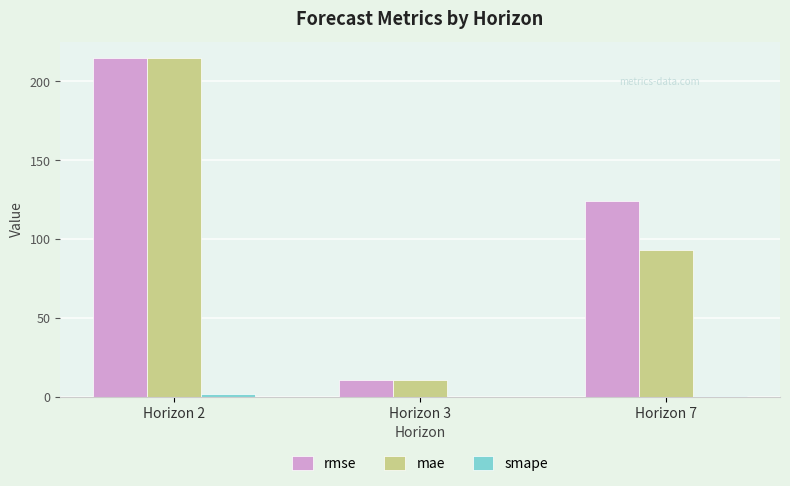

What is the maximum value shown in the chart?

214.6